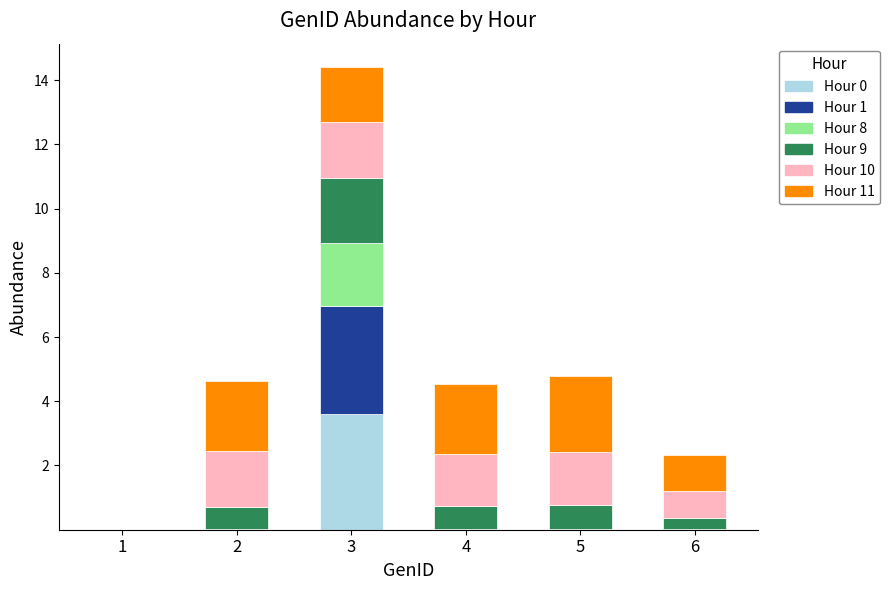

At which category is the sum across all series the highest?

3